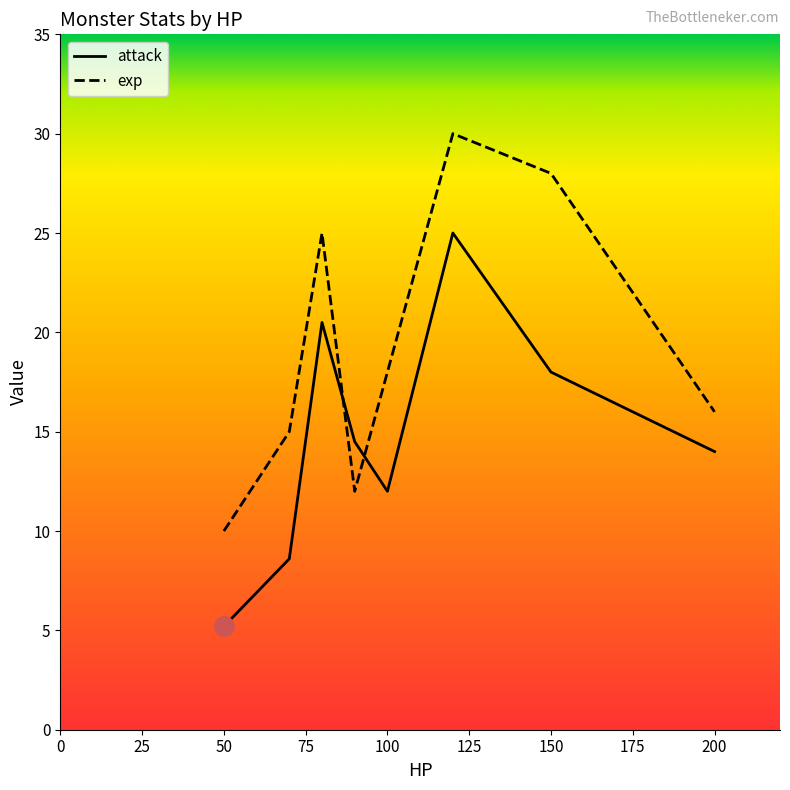

True or false: attack has a value of 20.7 at 200.

False